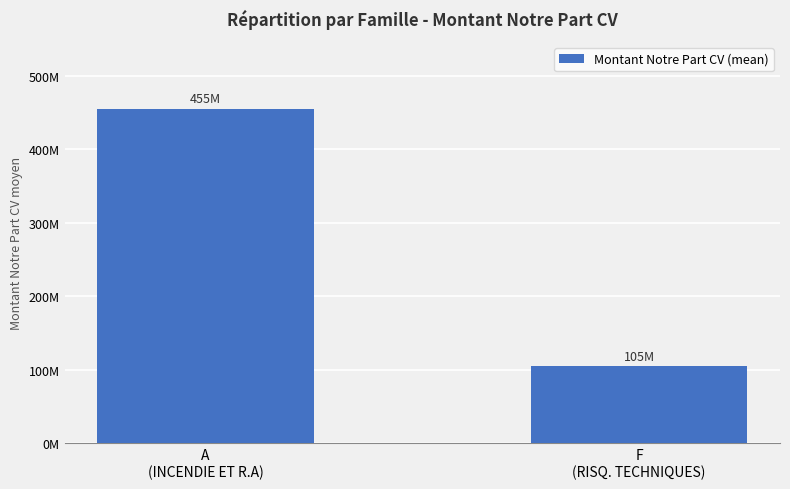

The value at F
(RISQ. TECHNIQUES) is 105238522.1. True or false?

True